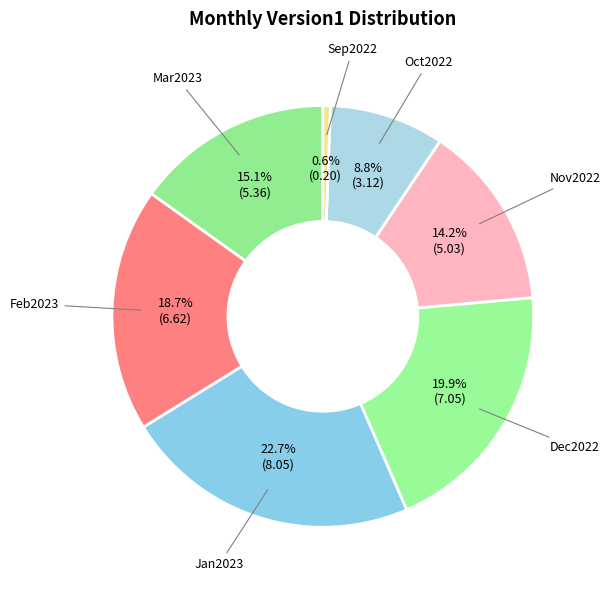

How many segments does this pie chart have?

7